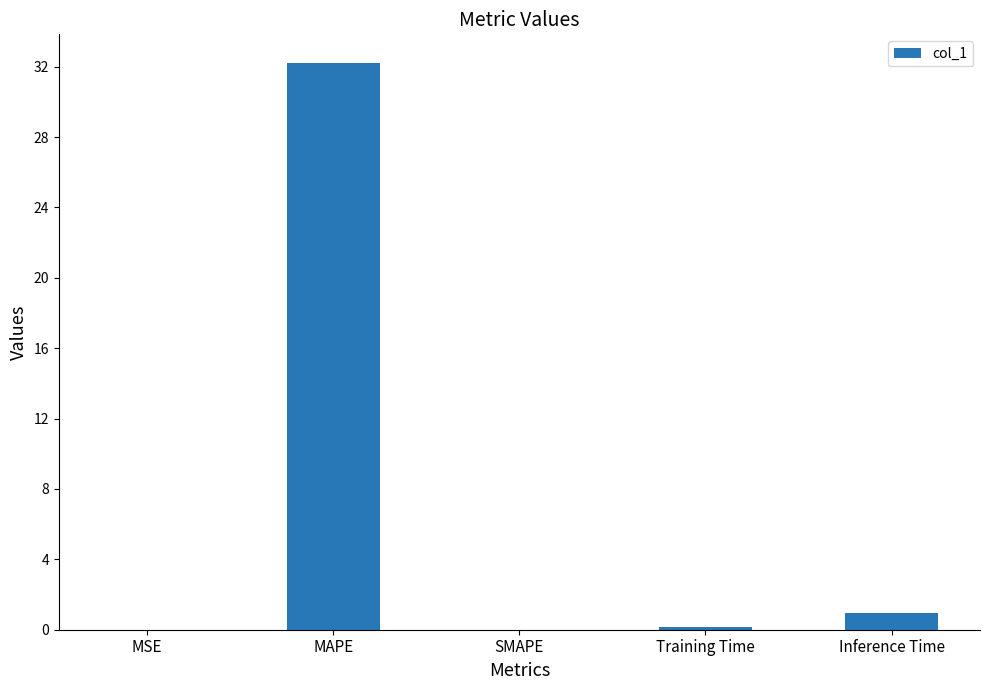

Where is the data nearest to the value 16?

Inference Time